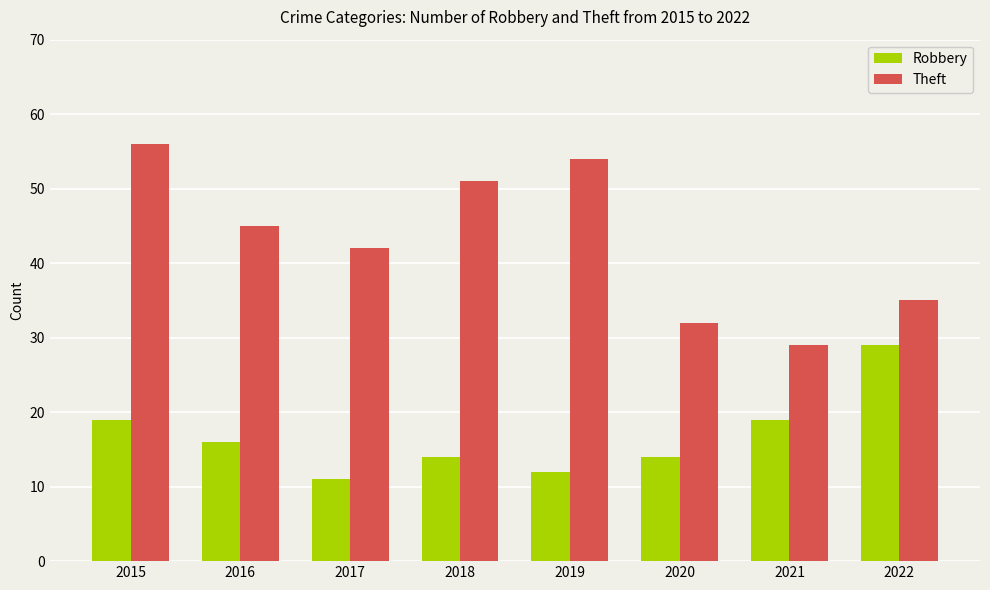

What is the average value of the Theft series?

43